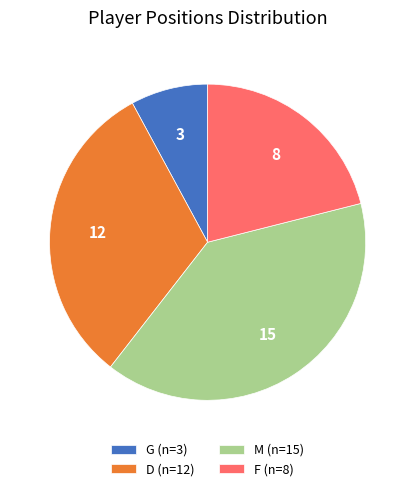

Between F and M, which is larger?

M